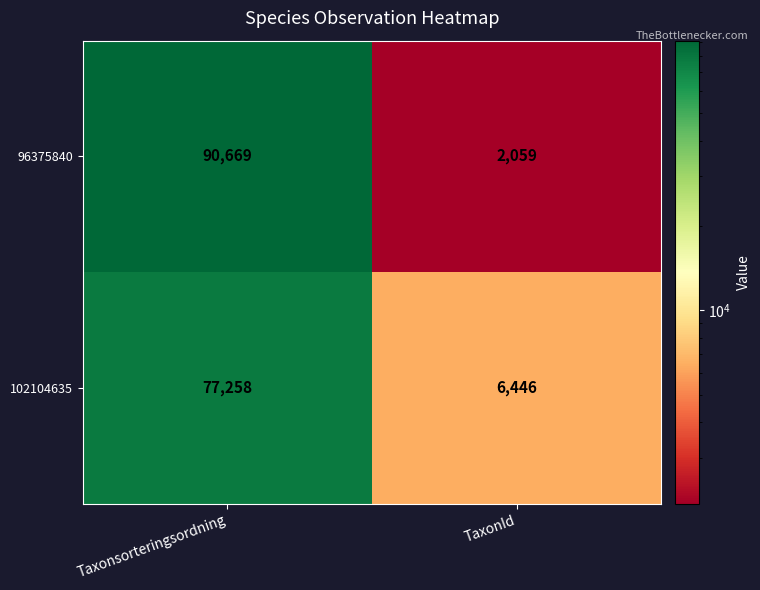

Reading left to right, what are all the values shown in this chart?

96375840: Taxonsorteringsordning=90669	TaxonId=2059
102104635: Taxonsorteringsordning=77258	TaxonId=6446